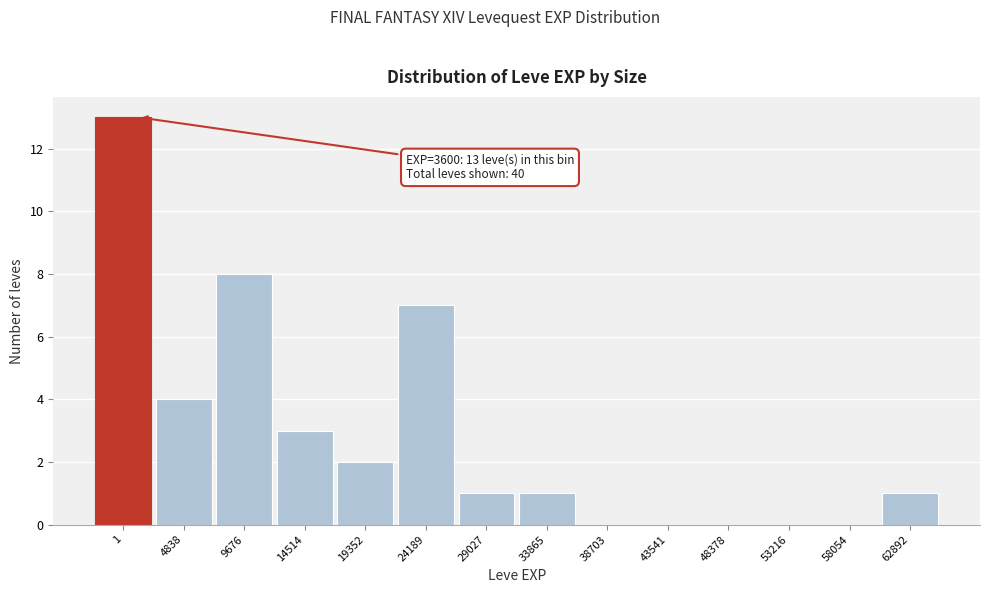

Reading left to right, transcribe all the data shown in this chart.

1=13	4838=4	9676=8	14514=3	19352=2	24189=7	29027=1	33865=1	38703=0	43541=0	48378=0	53216=0	58054=0	62892=1